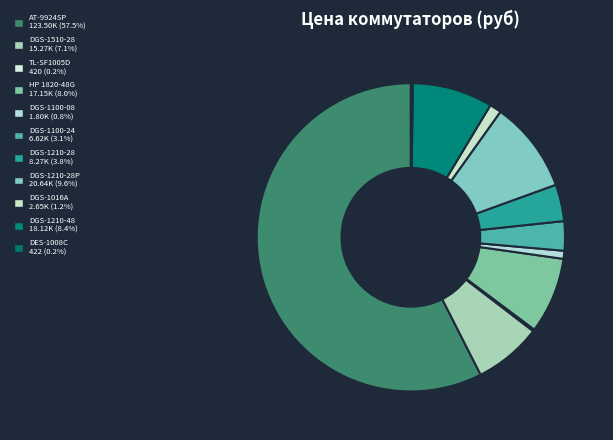

Rank the categories by value from lowest to highest.

TP-LINK TL-SF1005D, D-link DES-1008C, D-link DGS-1100-08, D-link DGS-1016A, D-link DGS-1100-24, D-link DGS-1210-28, D-link DGS-1510-28, HP 1820-48G, D-link DGS-1210-48, D-link DGS-1210-28P, Allied Telesis AT-9924SP